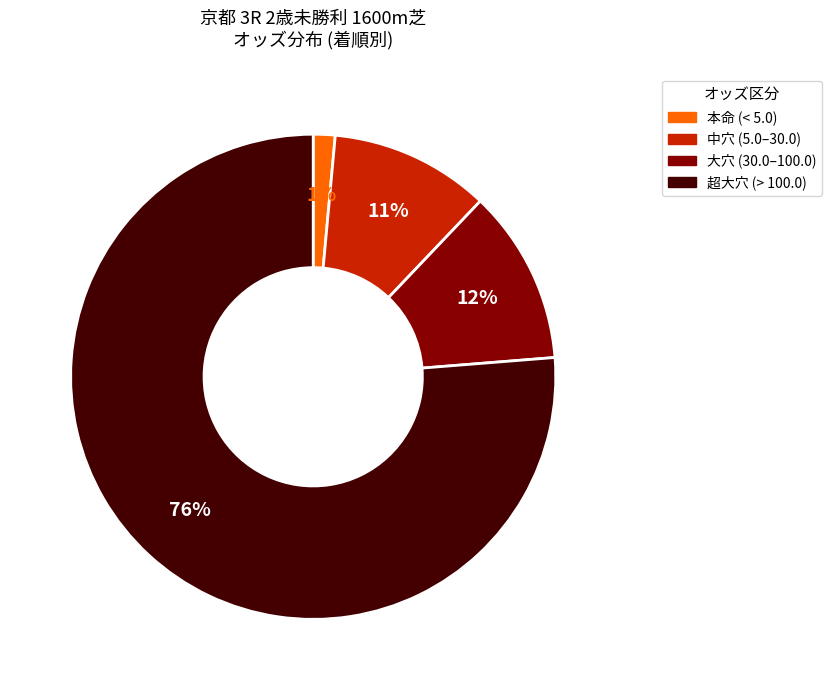

Does any single category account for the majority?

Yes